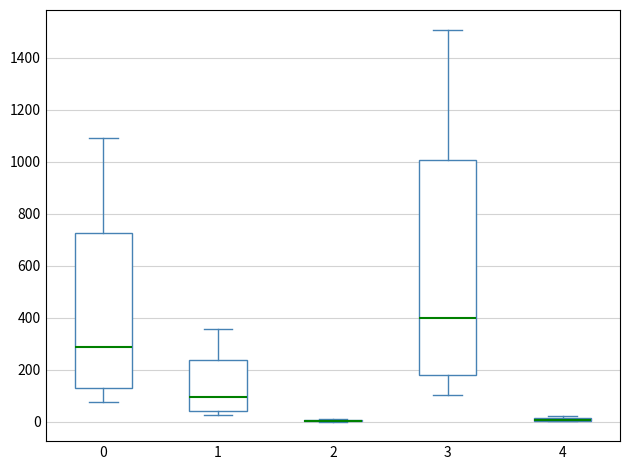

Which box is the tallest, from its lower edge to its upper edge?

3